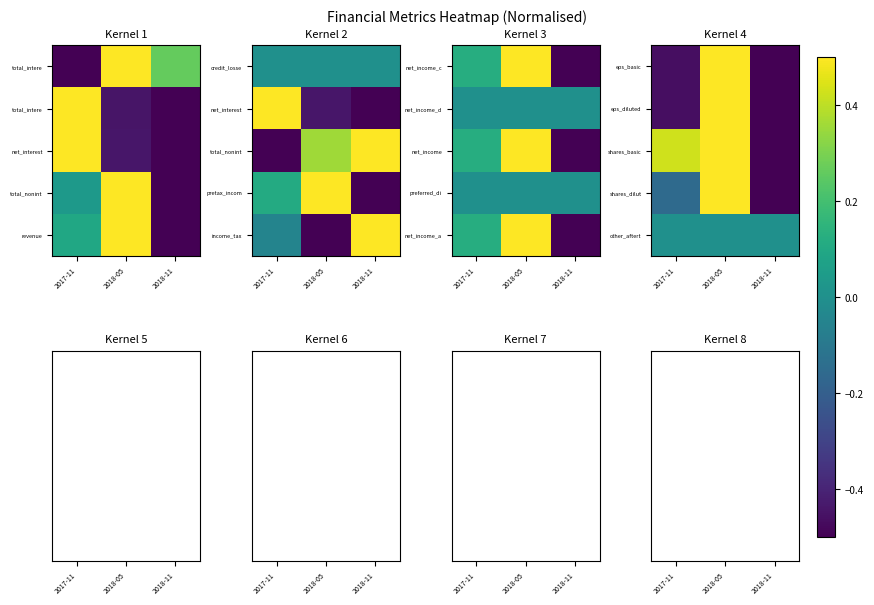

Which category has the lowest value in the shares_basic series?

2018-11